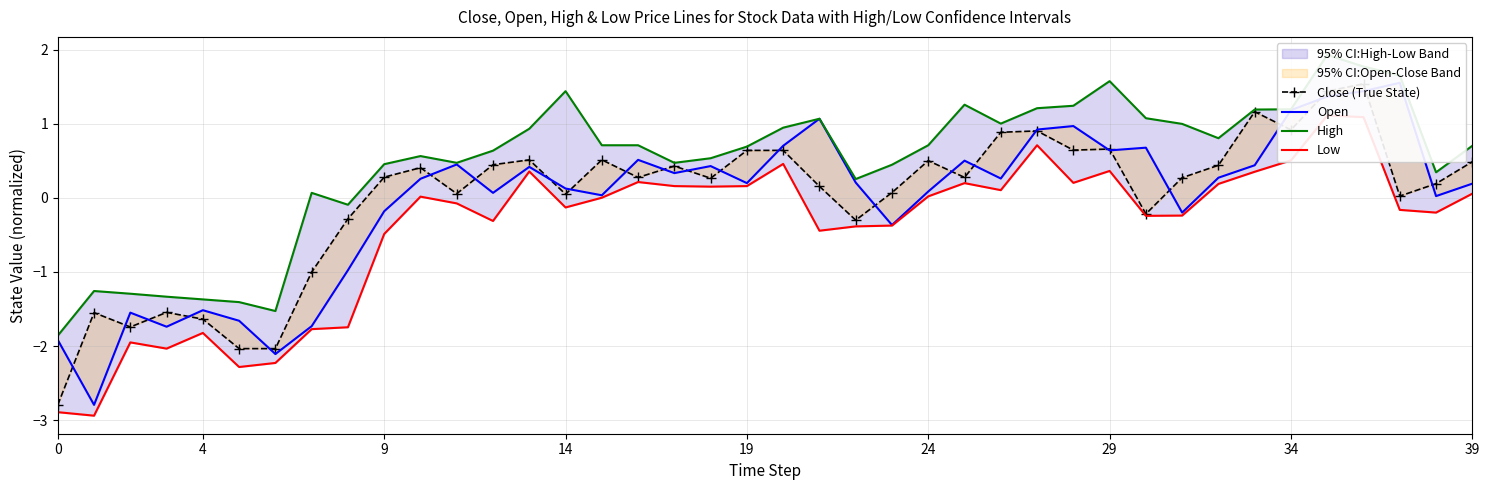

The value of Low at 18 is 0.2. True or false?

False